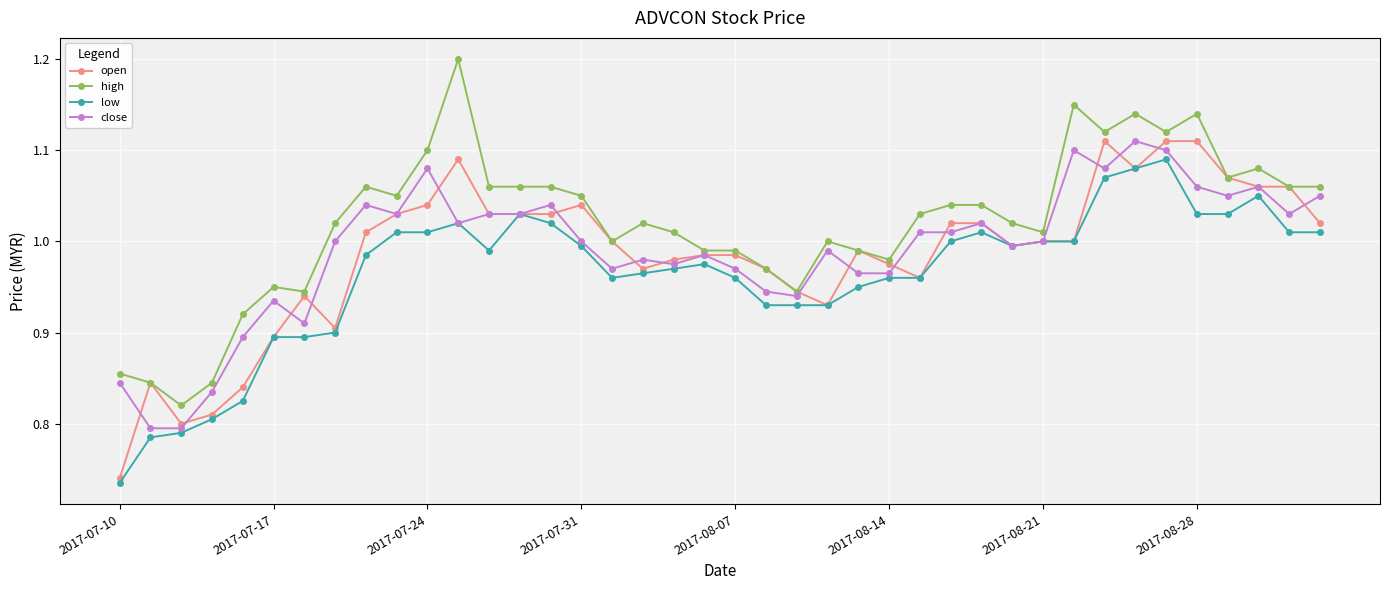

What is the sum of all low values?

38.6